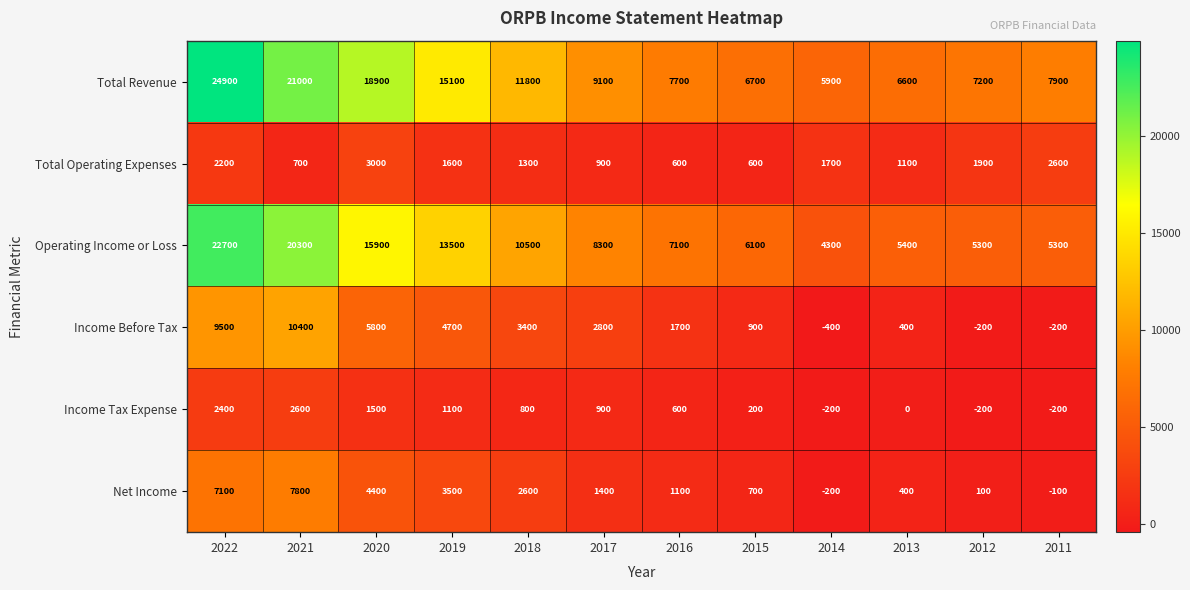

Where does the Net Income series first go above 1400?

2022